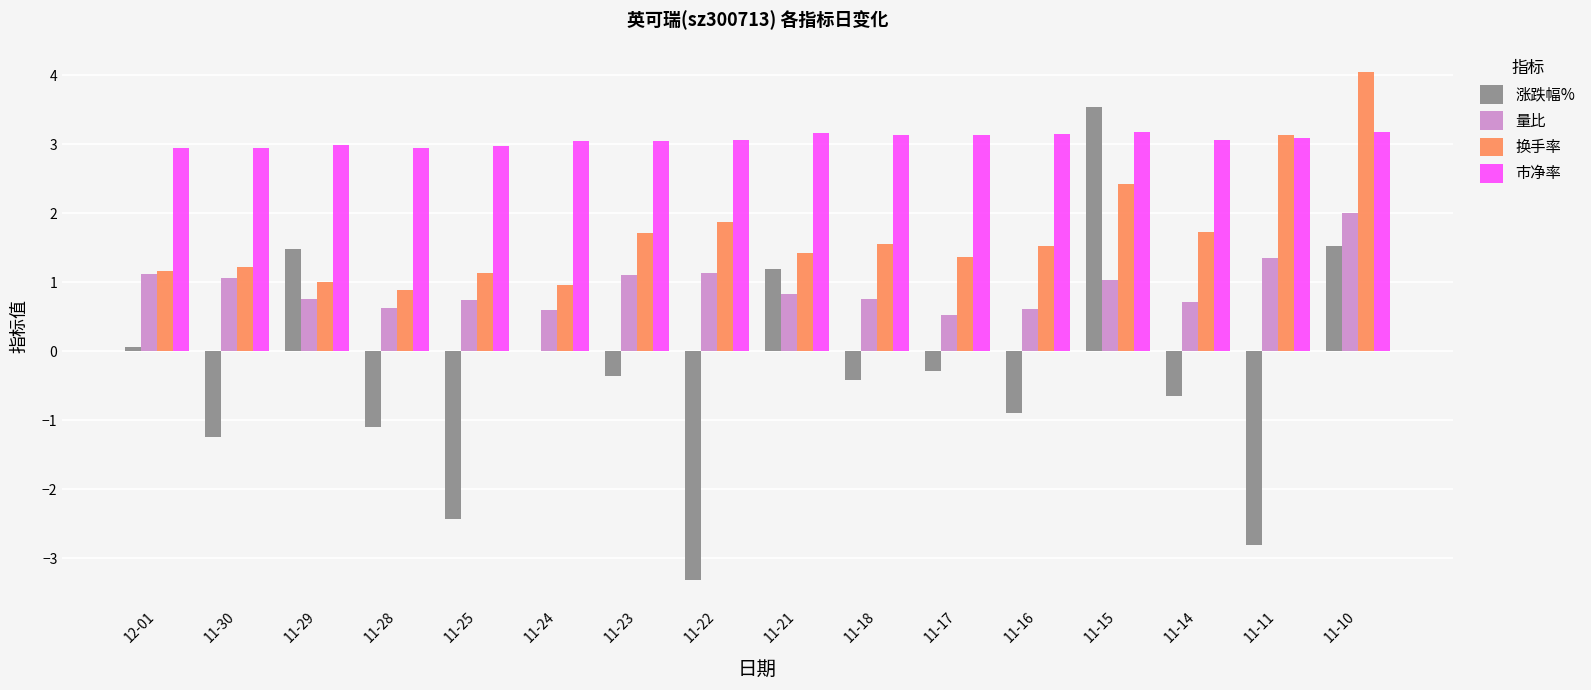

Is the value of 量比 at 11-10 greater than the value of 换手率 at 11-16?

Yes